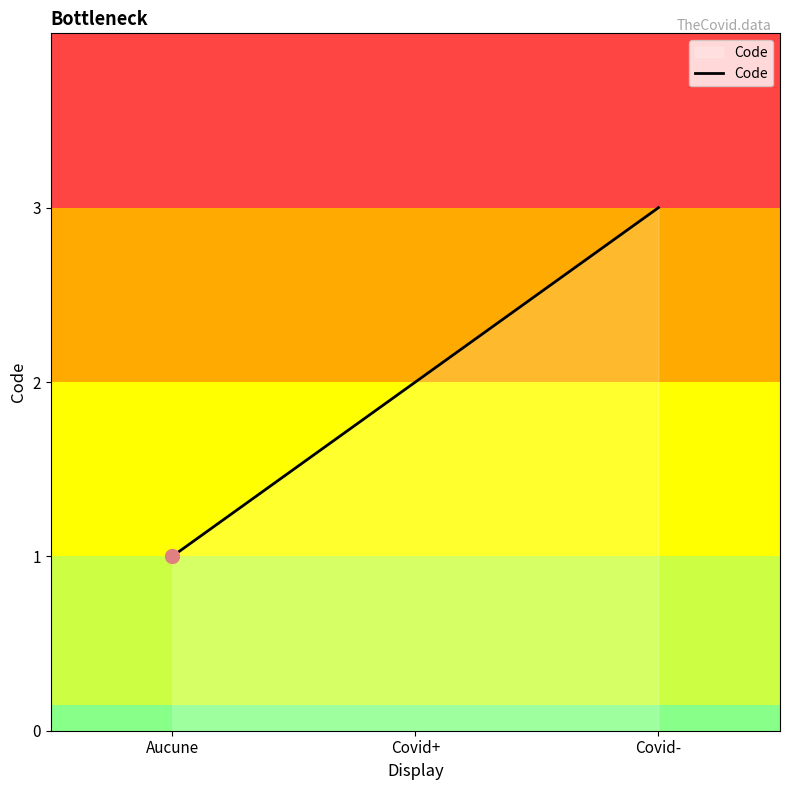

How many lines are shown in the chart?

1